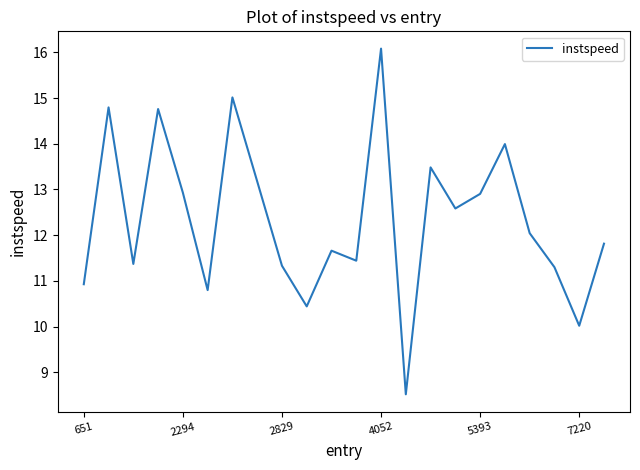

What is the difference between the maximum and minimum values?

7.6